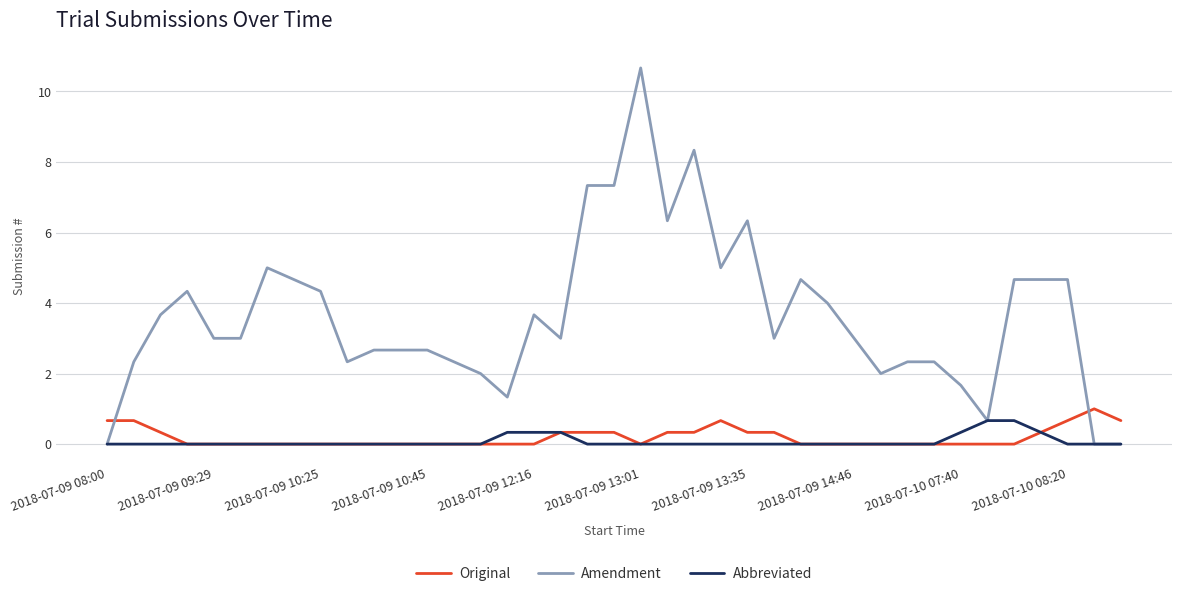

What is the highest value of the Original series?

1.0